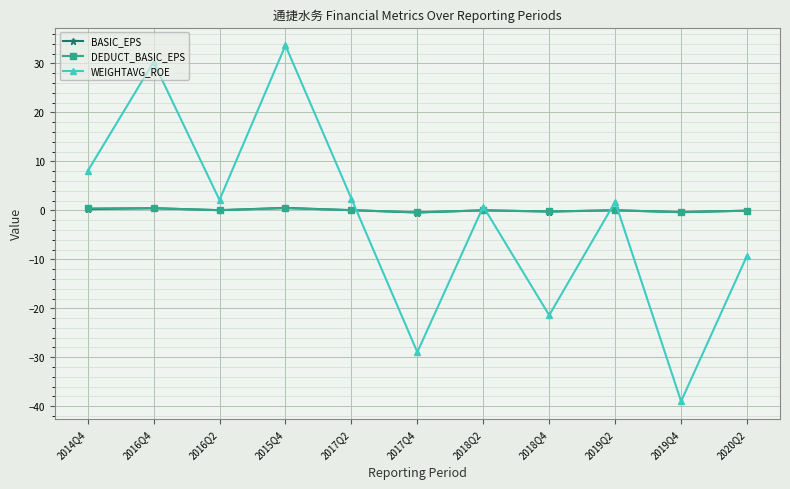

Read the WEIGHTAVG_ROE value at 2017Q4.

-28.9